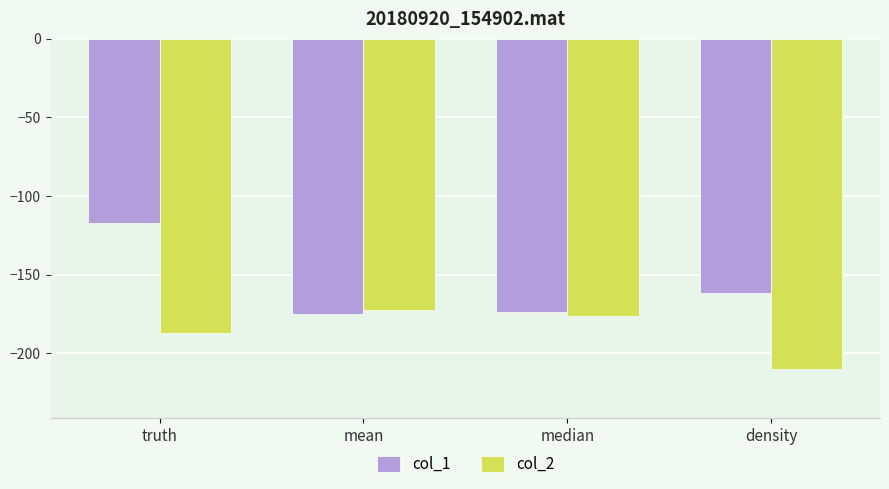

Which label corresponds to the largest value in the chart?

truth